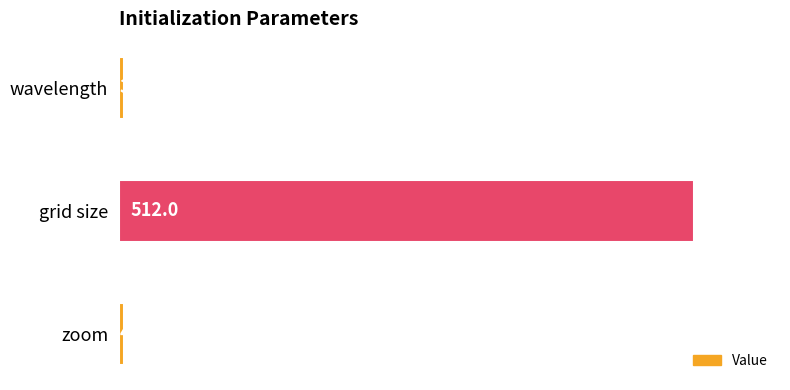

List the labels in order of value, largest first.

grid size, zoom, wavelength